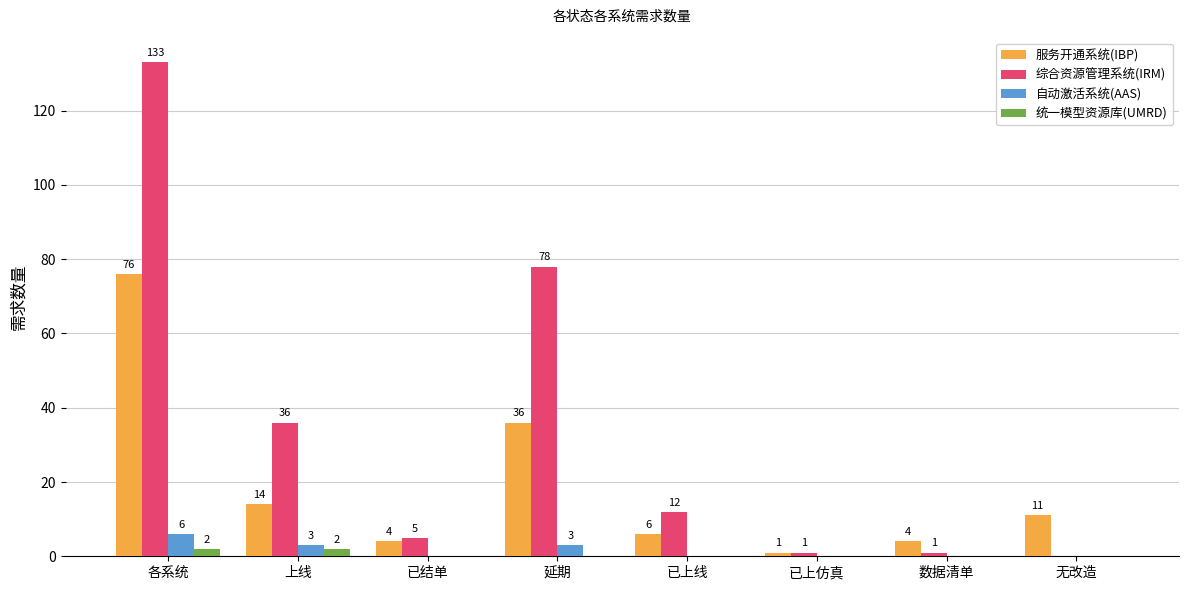

What is the greatest value displayed?

133